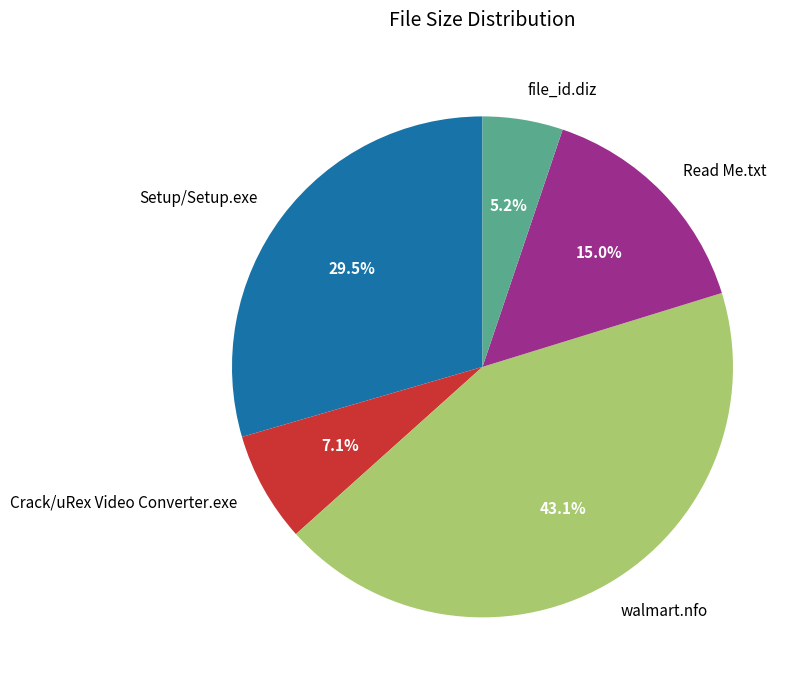

Does any single category account for the majority?

No